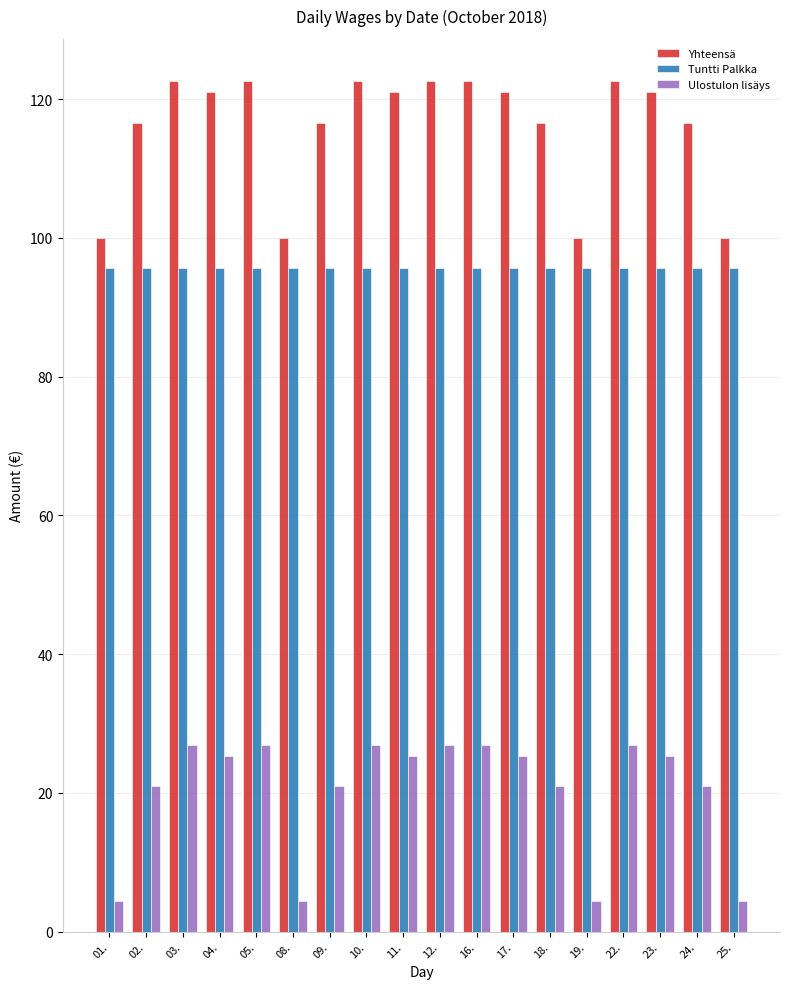

Between 10. and 25., which series saw the biggest shift?

Ulostulon lisäys